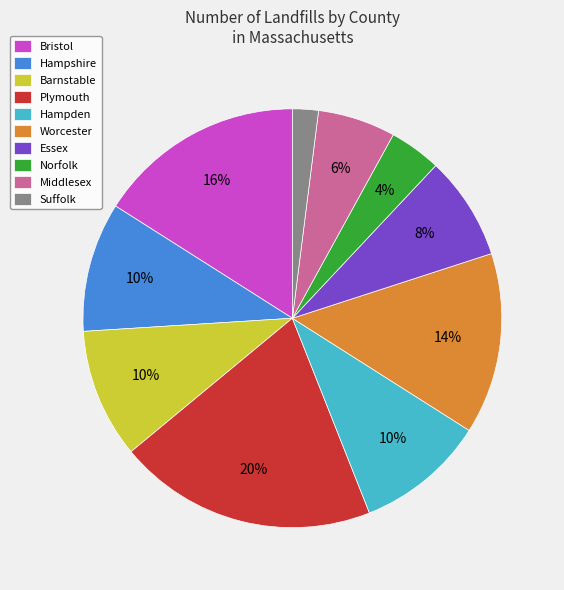

Does Norfolk account for over 50% of the chart?

No